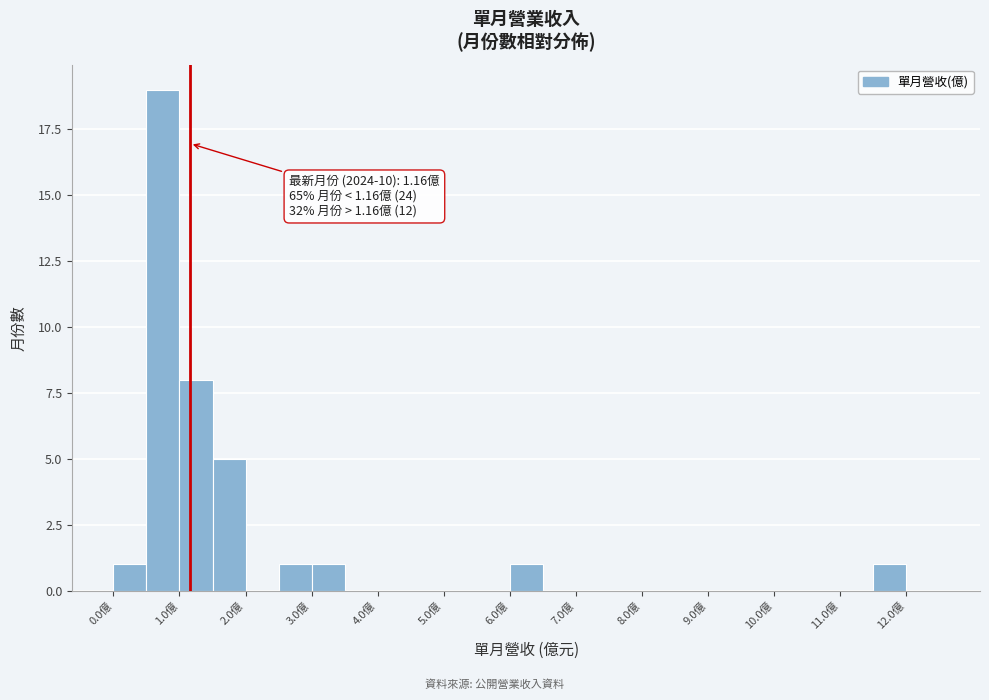

Over which range of the x-axis is the bar tallest?

0.5 to 1.0